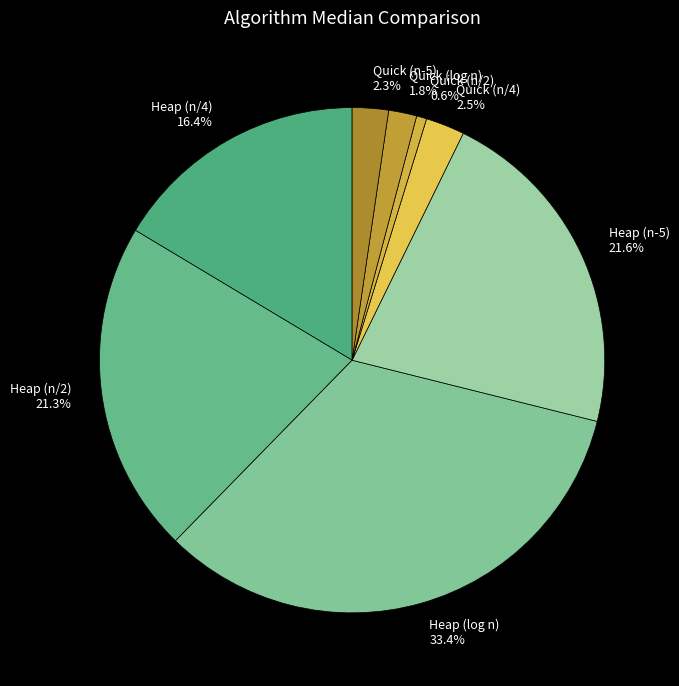

Is there a majority slice in this chart?

No